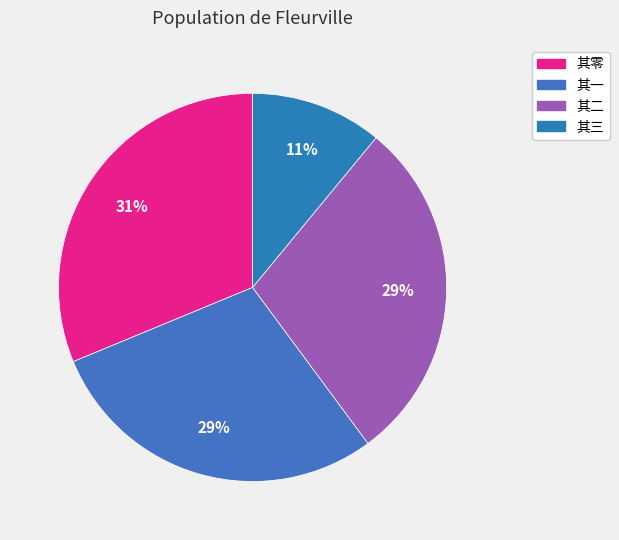

How many slices are in this pie chart?

4